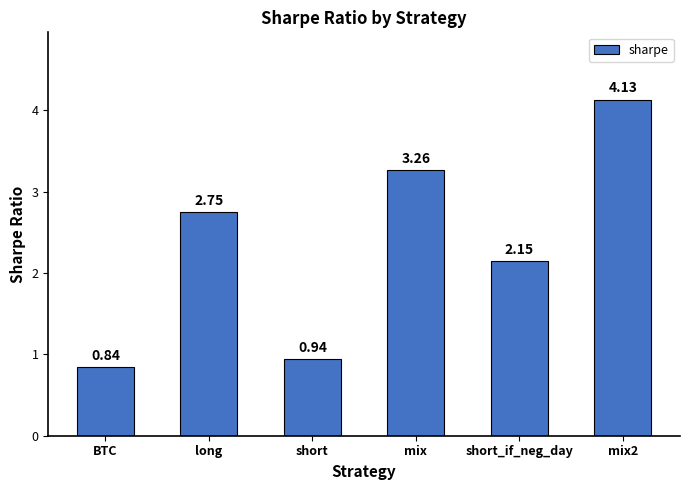

What is the sum of all values?

14.1